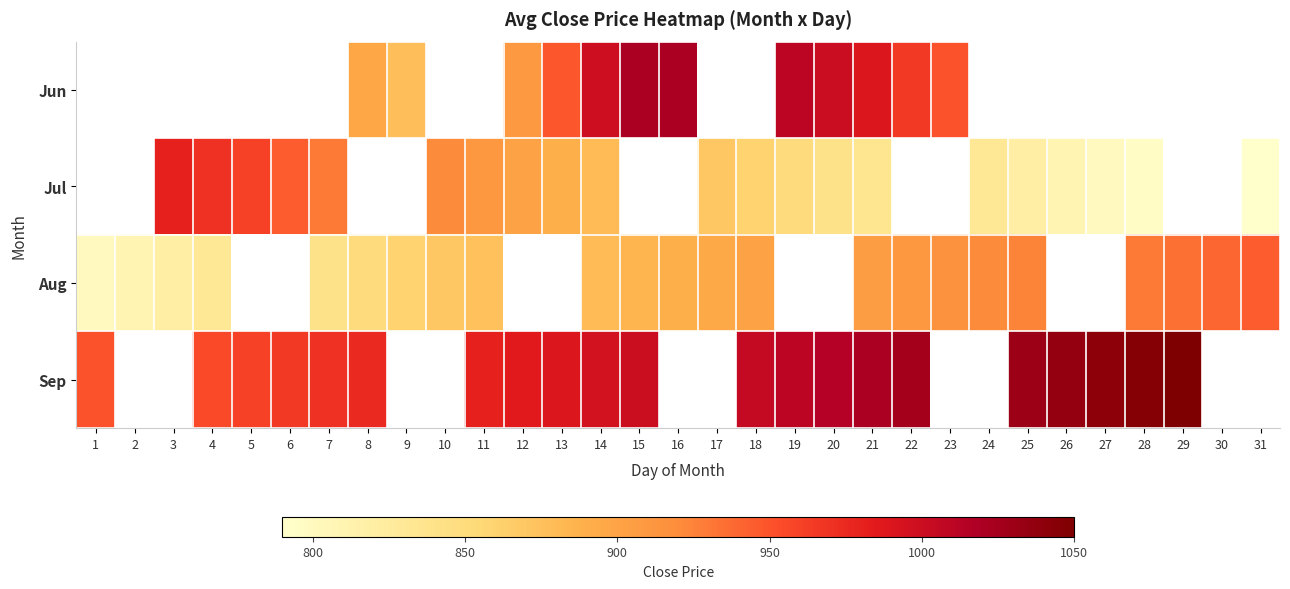

At which category is the sum across all series the highest?

14